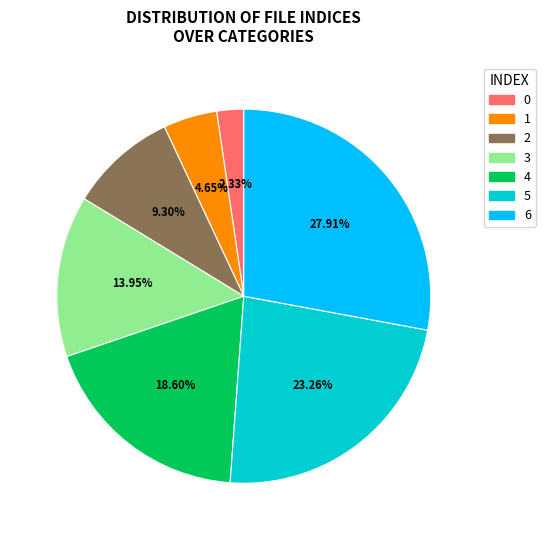

Combined, do 4 and 5 account for over 50%?

No